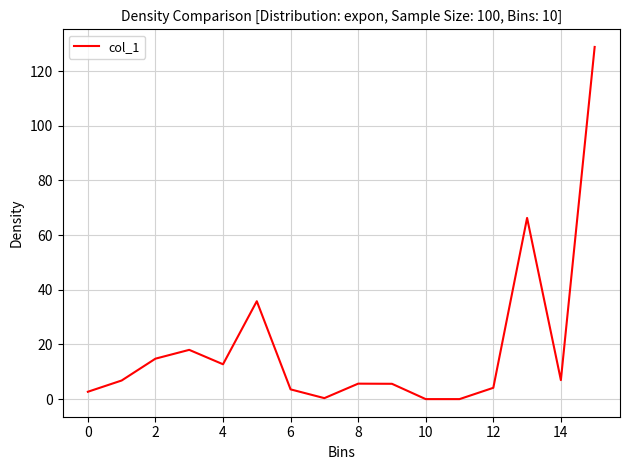

What is the maximum value shown in the chart?

128.8